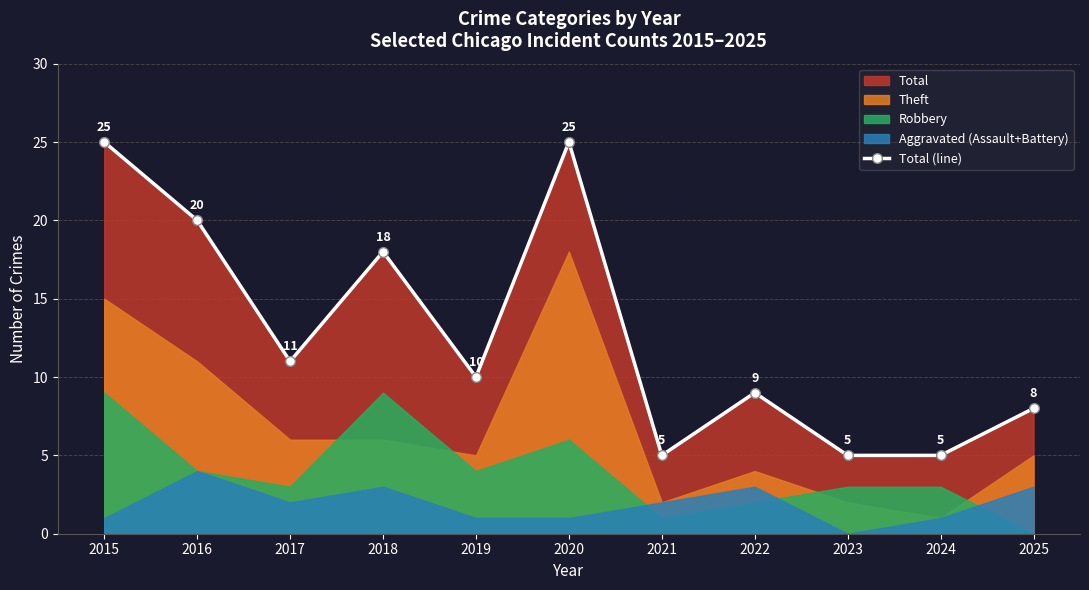

How many values are between 5 and 20?

9